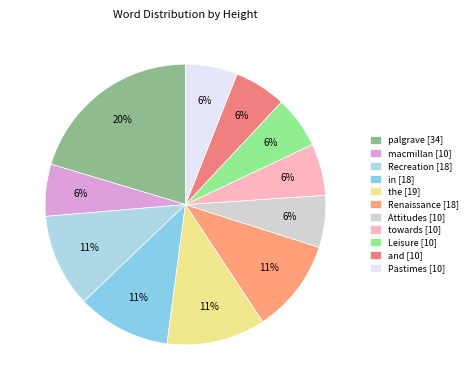

To the nearest percent, what percentage of the pie is macmillan?

6%